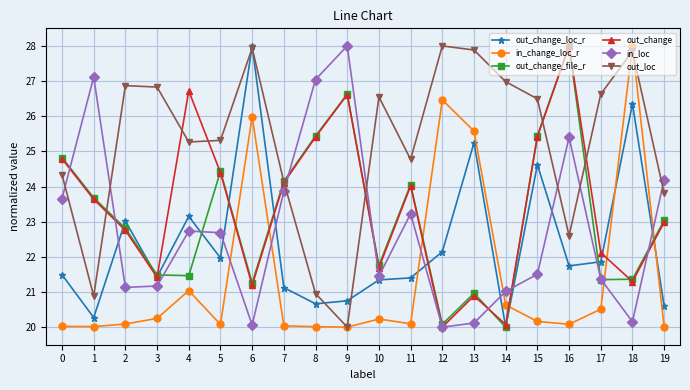

True or false: in_change_loc_r and out_change intersect in this chart.

True